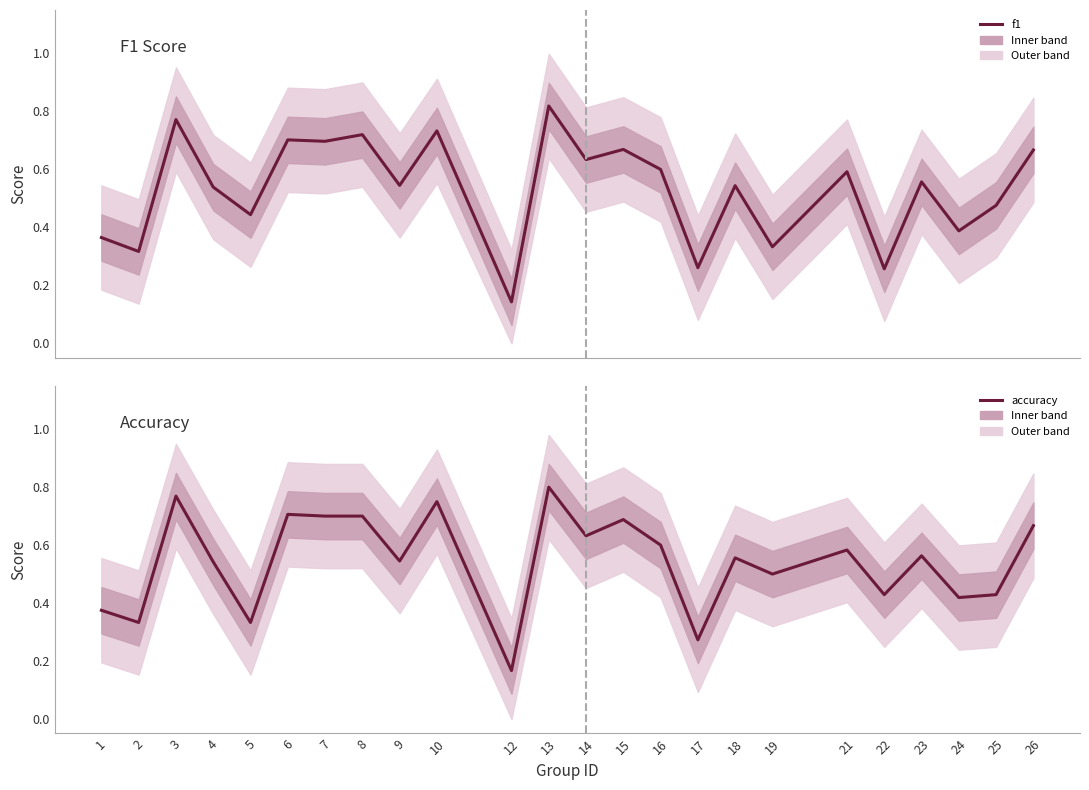

Rank the series at 22 from lowest to highest value.

f1, accuracy